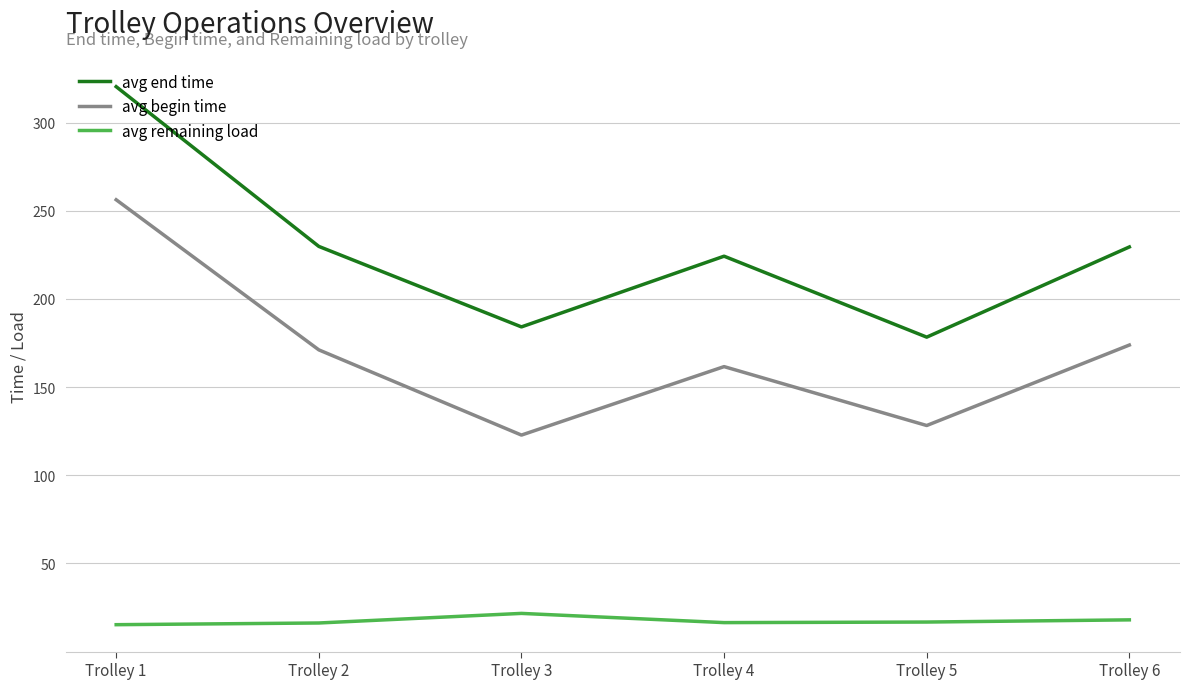

At which category is the sum across all series the highest?

Trolley 1